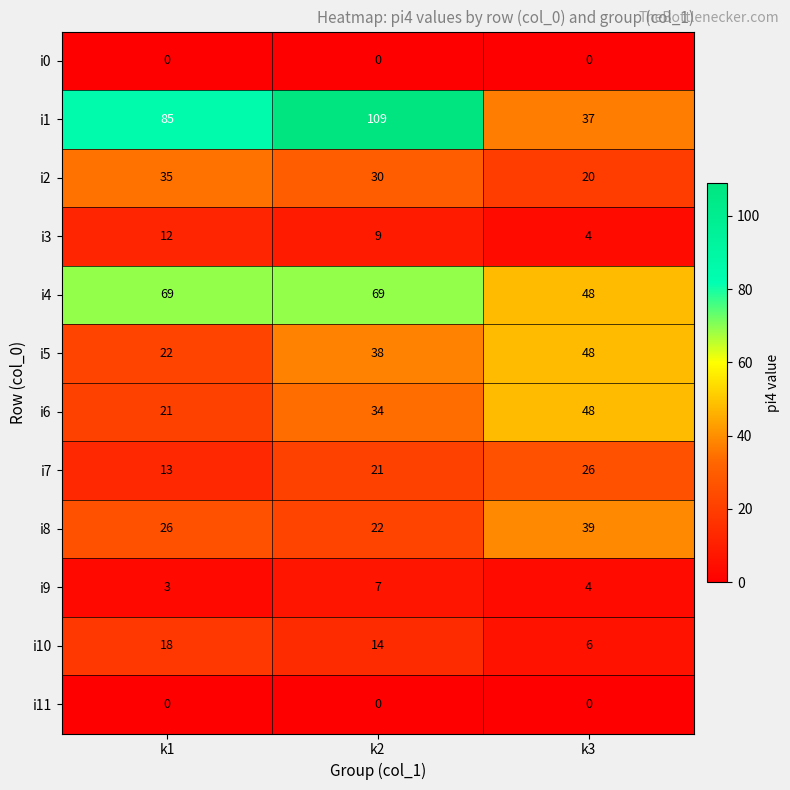

Which series has the widest spread of values?

i1